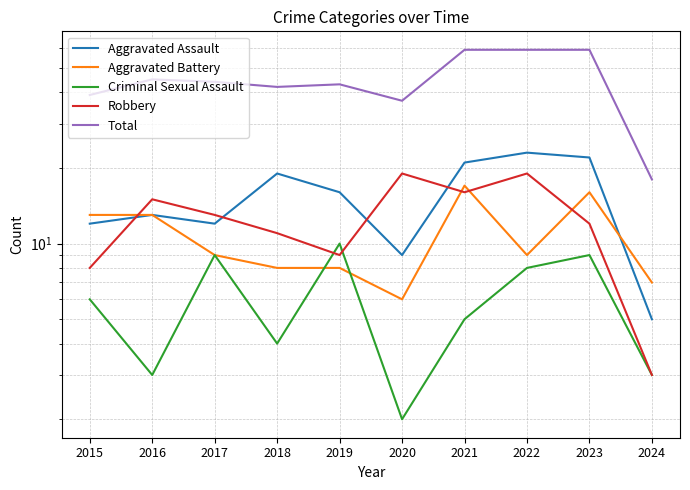

What is the sum of all Aggravated Assault values?

152